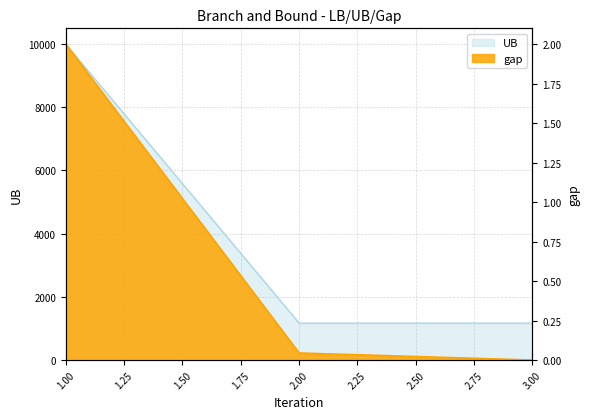

What is the value of the gap point at the 1st from the left?

2.0